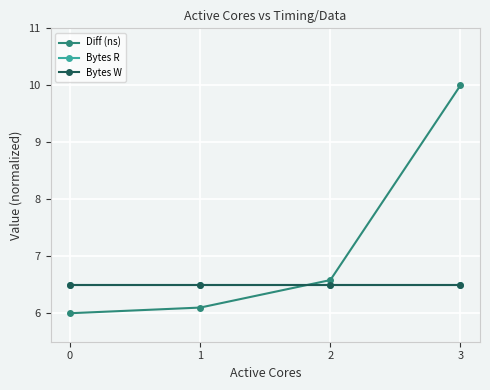

What is the spread (max minus min) of values at 2?

0.1